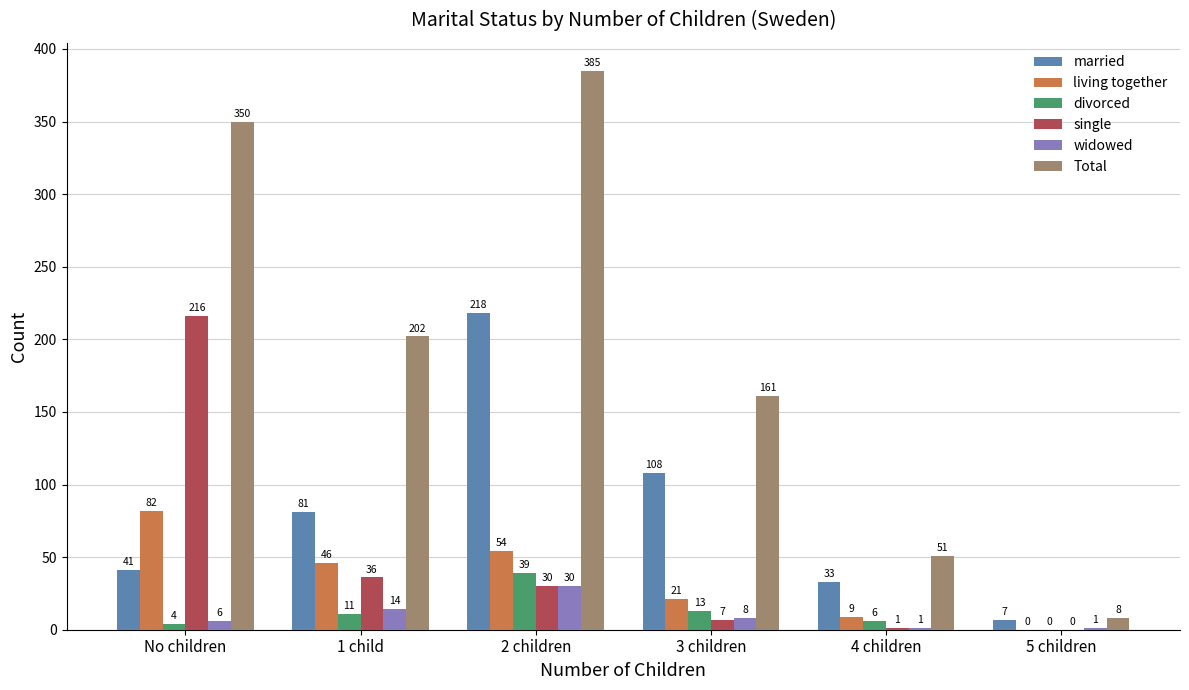

The value of widowed at 2 children is 30. True or false?

True